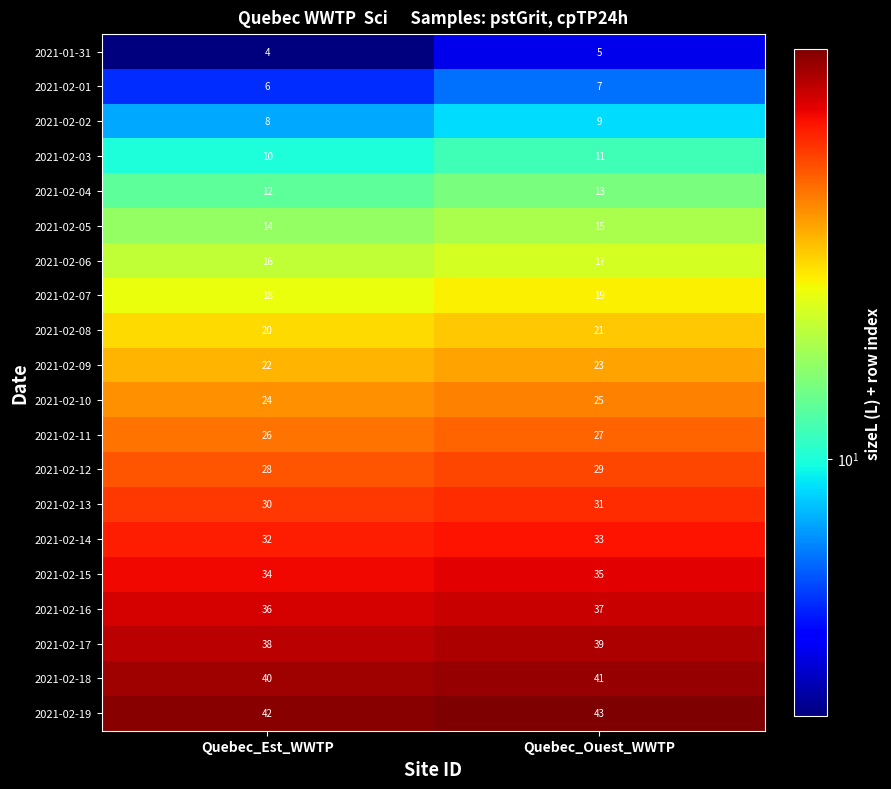

Rank the series by their maximum value, from highest to lowest.

2021-02-19, 2021-02-18, 2021-02-17, 2021-02-16, 2021-02-15, 2021-02-14, 2021-02-13, 2021-02-12, 2021-02-11, 2021-02-10, 2021-02-09, 2021-02-08, 2021-02-07, 2021-02-06, 2021-02-05, 2021-02-04, 2021-02-03, 2021-02-02, 2021-02-01, 2021-01-31